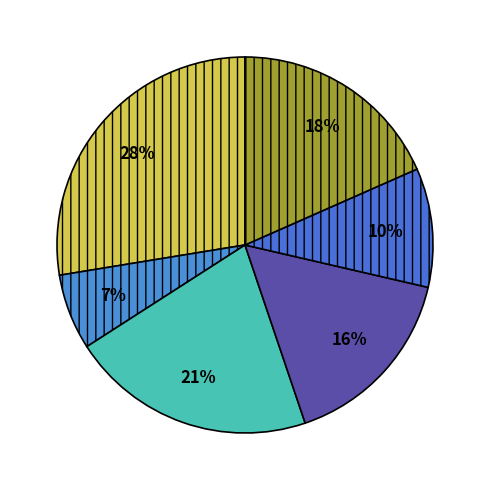

How many segments does this pie chart have?

6